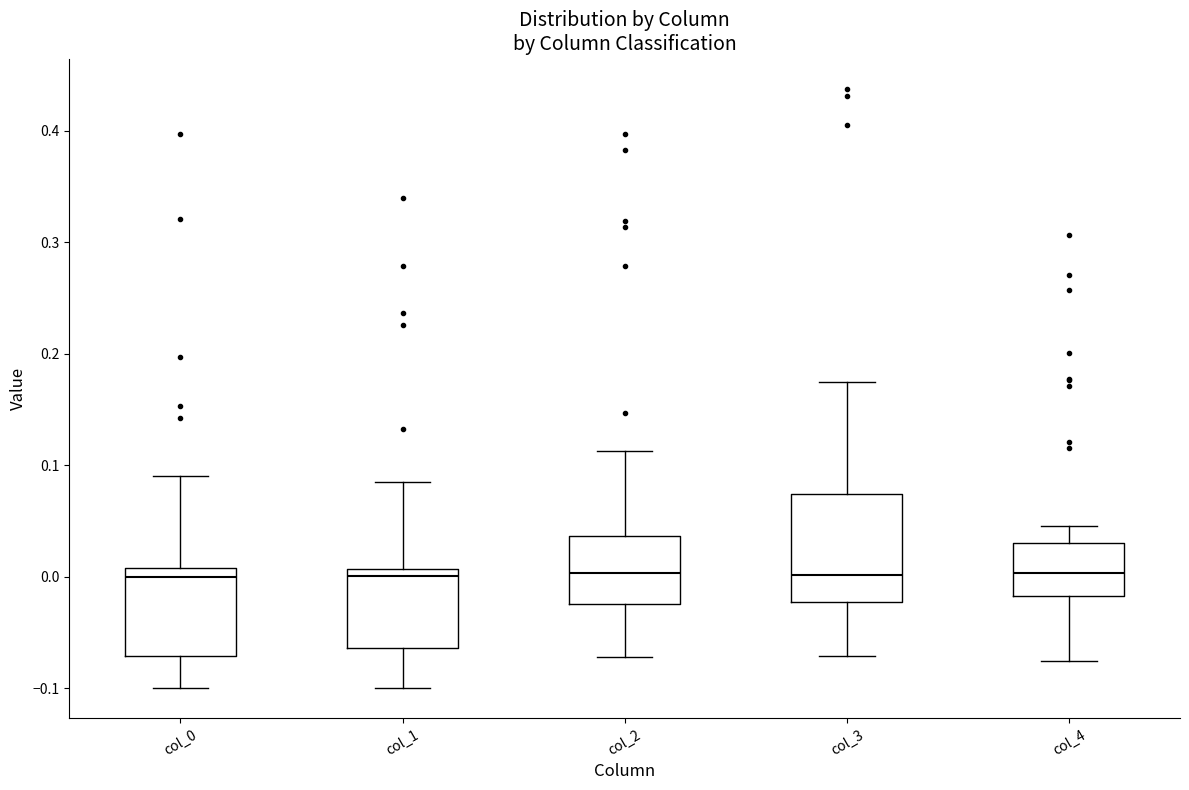

Comparing the boxes themselves (not the whiskers), which one is the tallest?

col_3